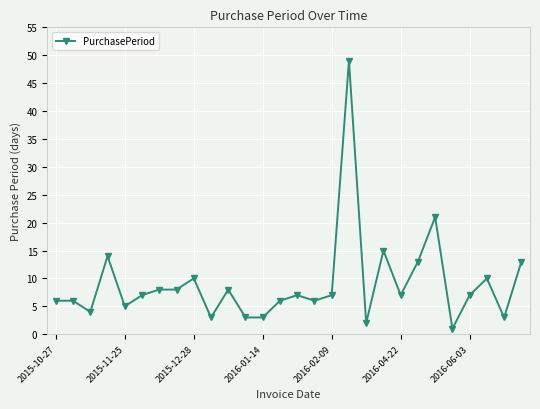

How many series are shown in this chart?

1